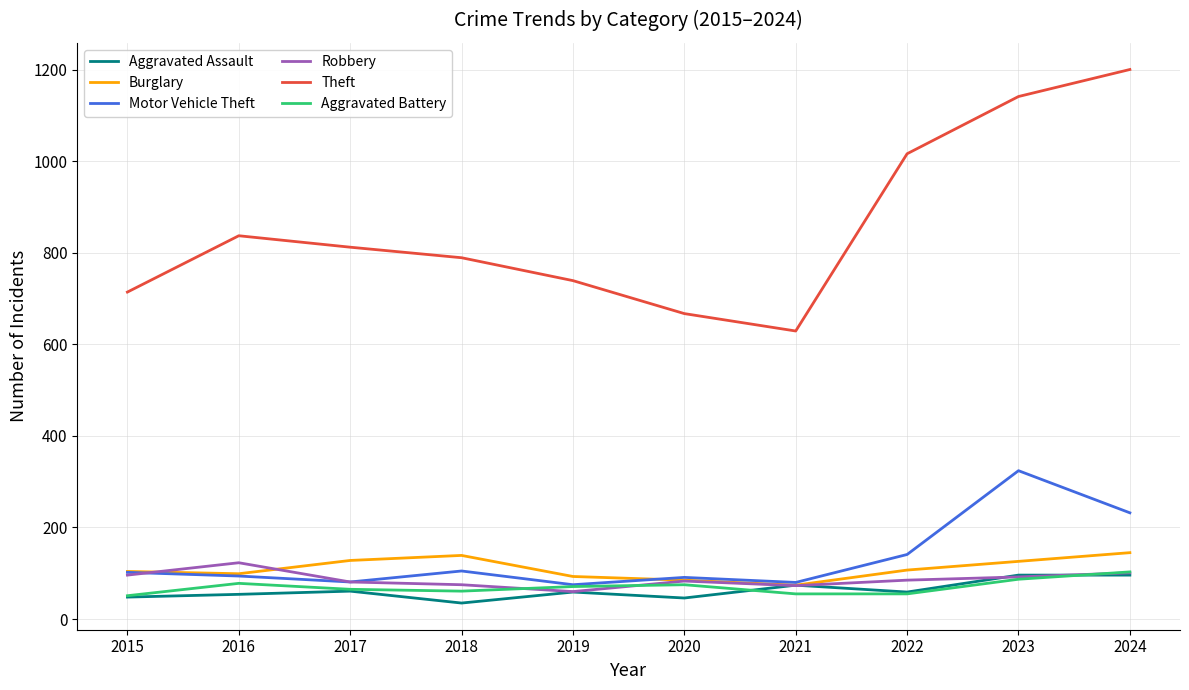

What is the maximum value for Aggravated Battery?

103